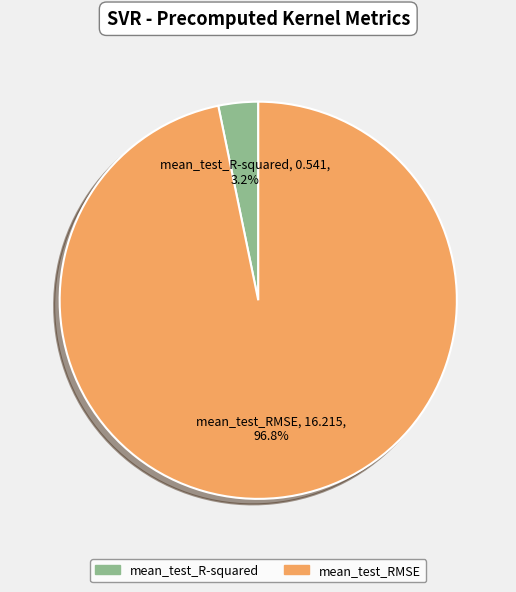

Which slice is the largest?

mean_test_RMSE